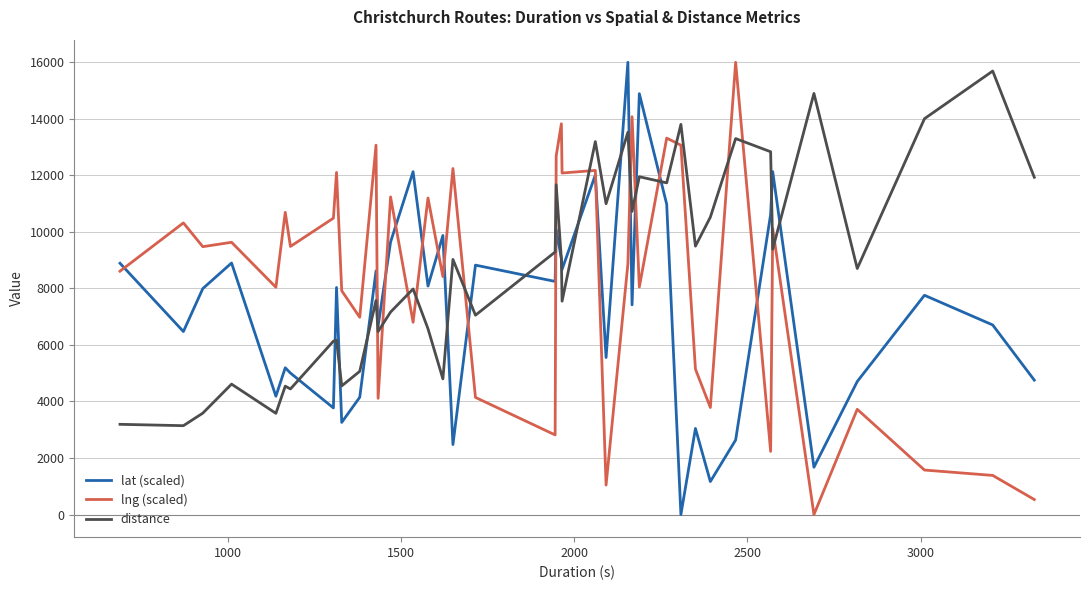

What is the greatest value displayed?

16000.0